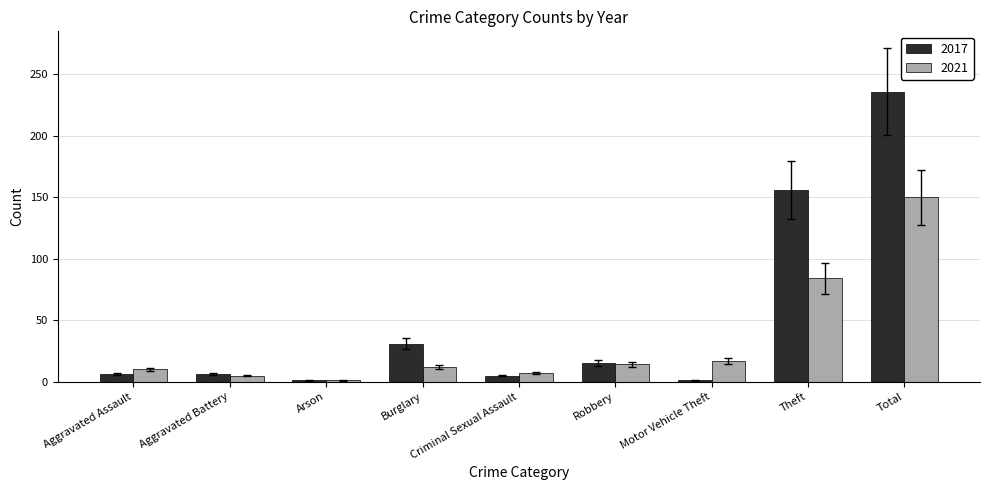

Which series changed the most between Aggravated Battery and Burglary?

2017